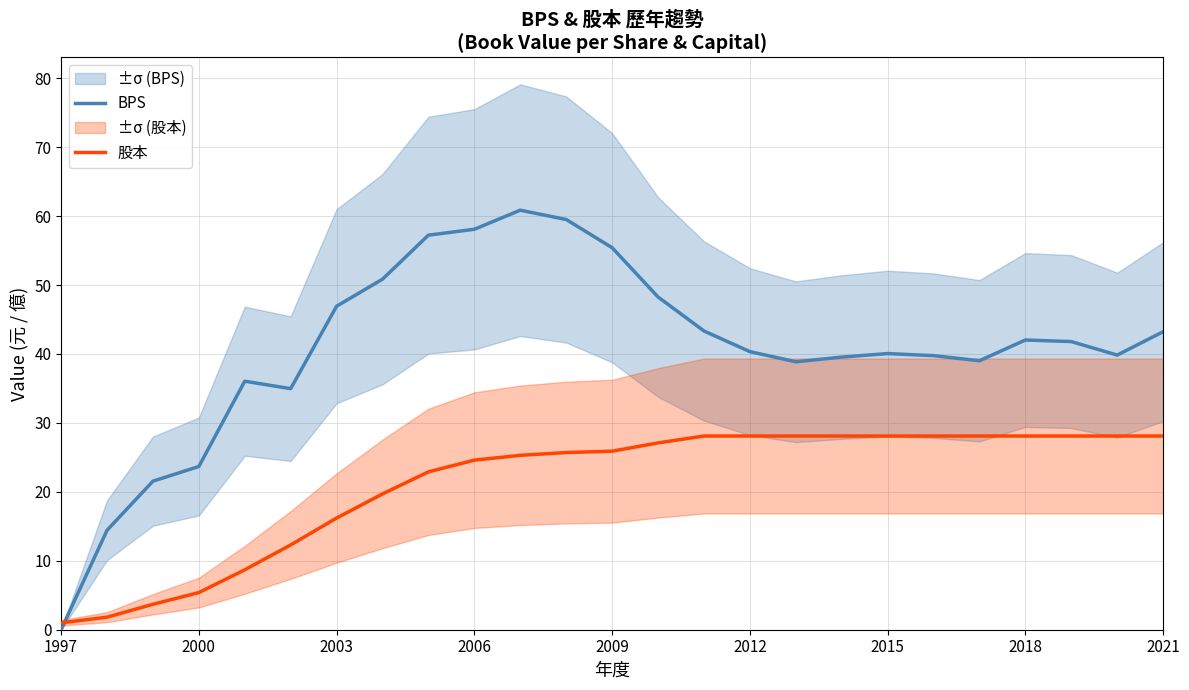

Is it true that BPS equals 43.2 at 2021?

True